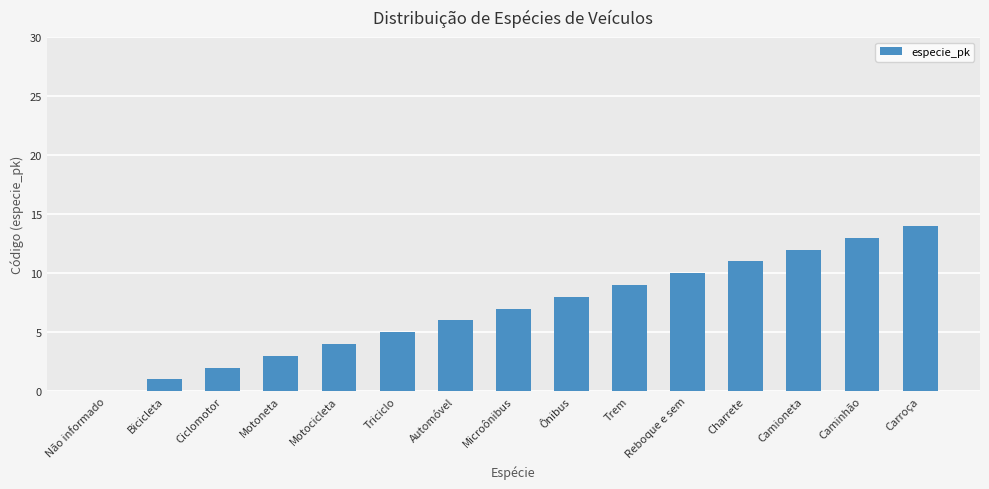

Which has a higher value, Charrete or Ciclomotor?

Charrete